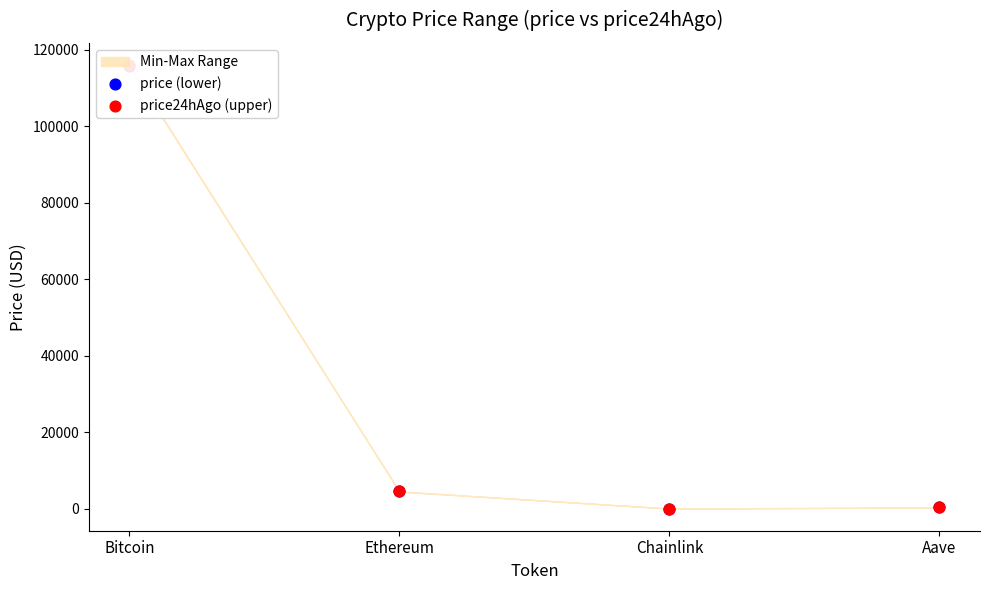

Which series reaches the maximum Y coordinate?

price24hAgo (upper)